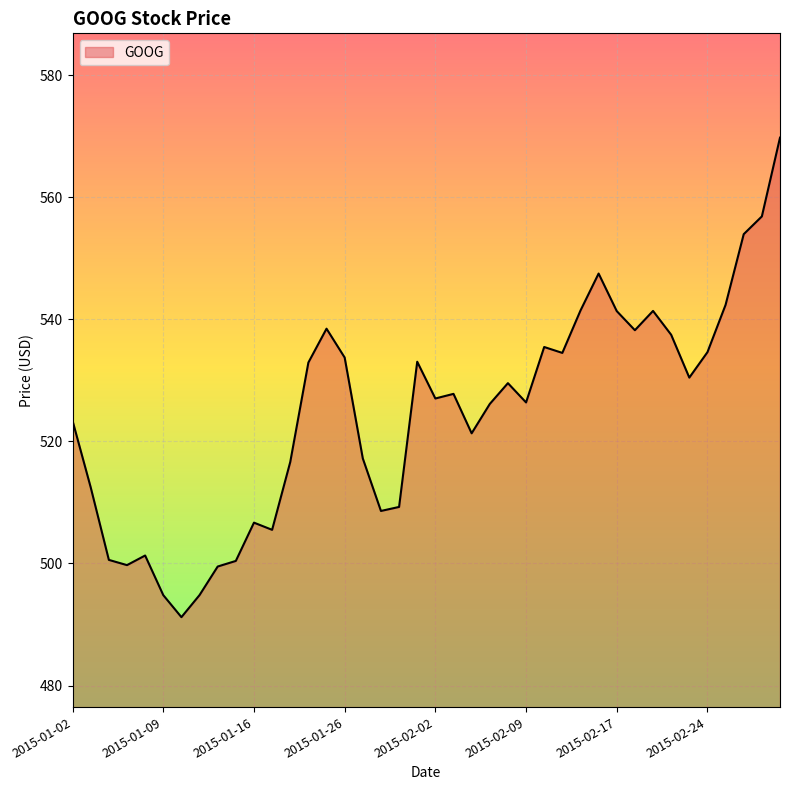

What is the smallest value displayed?

491.2